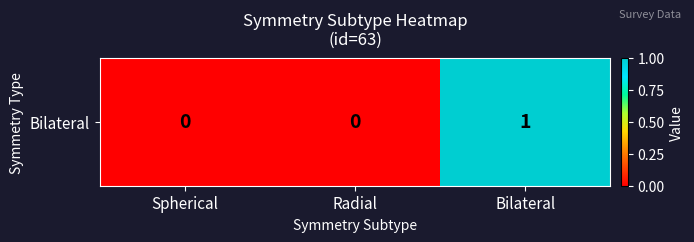

Reading left to right, transcribe all the data shown in this chart.

Spherical=0	Radial=0	Bilateral=1